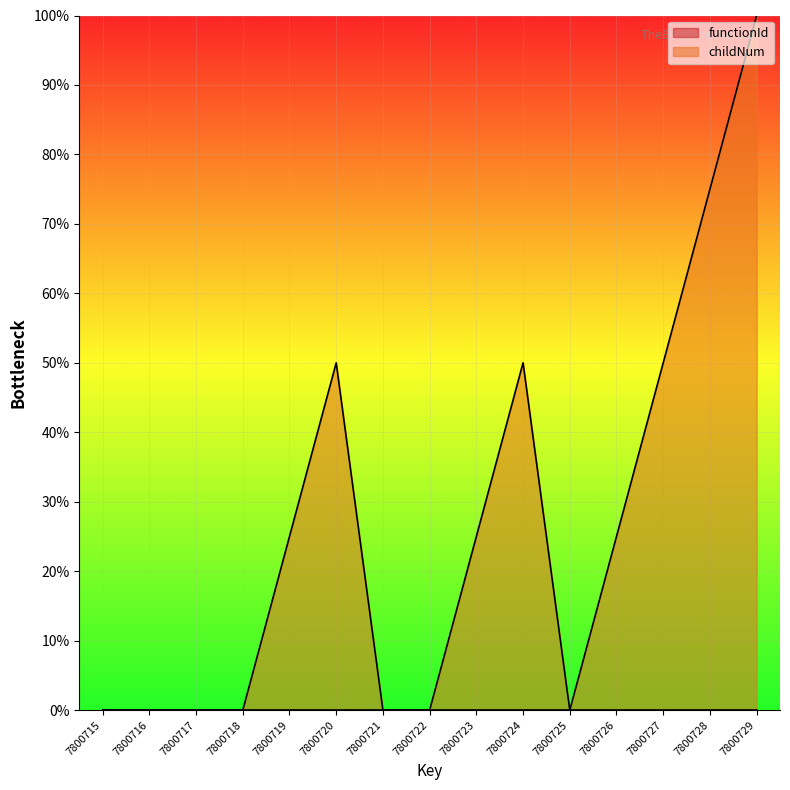

What is the sum of the values at 7800724 and 7800721?

50.0